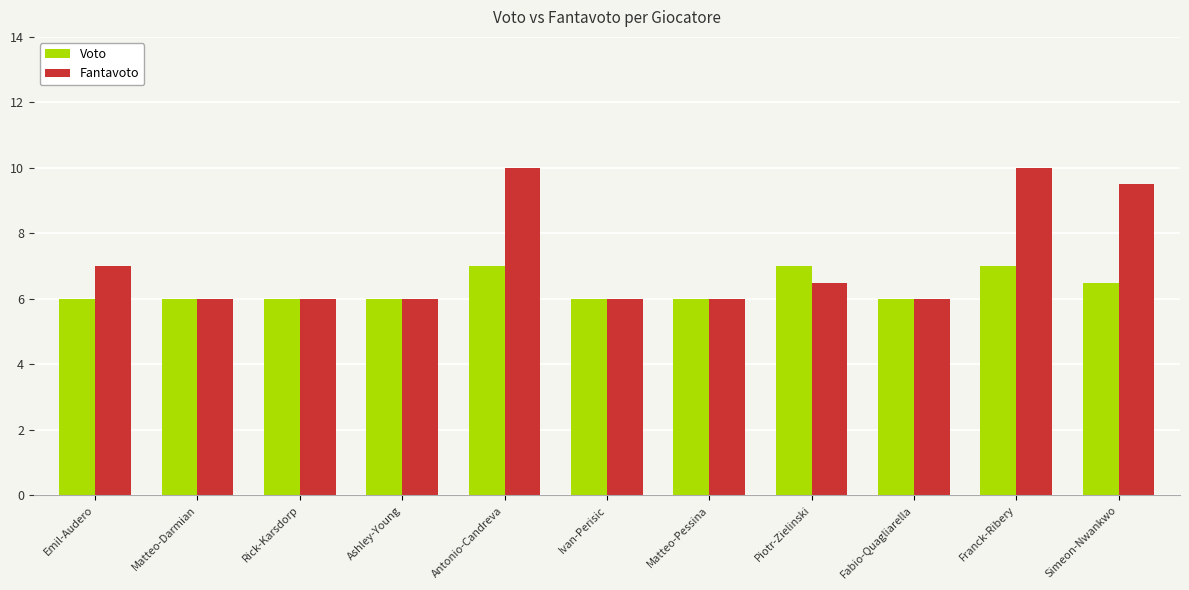

True or false: Fantavoto has a value of 6.5 at Piotr-Zielinski.

True